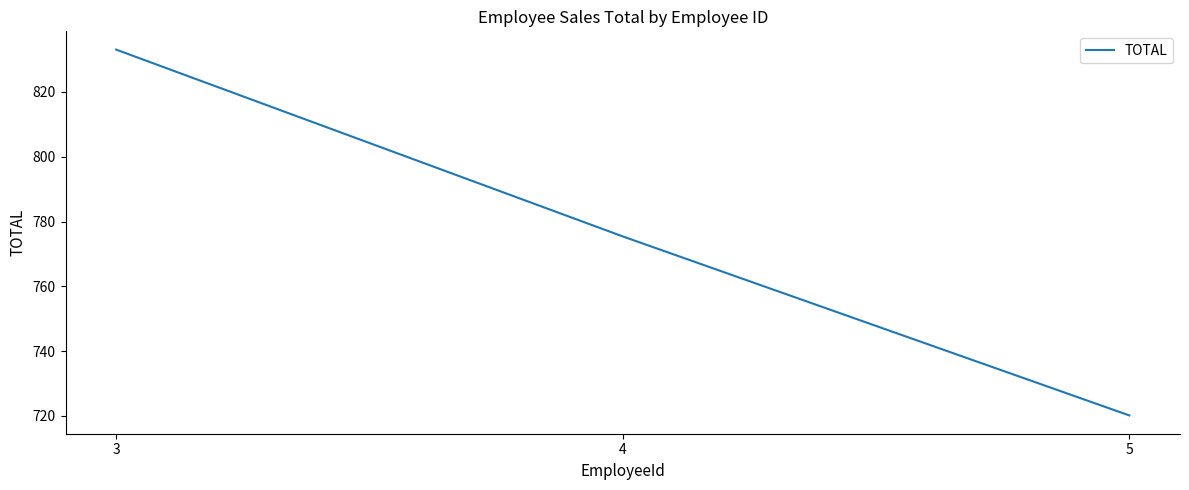

Between 3 and 4, which is larger?

3